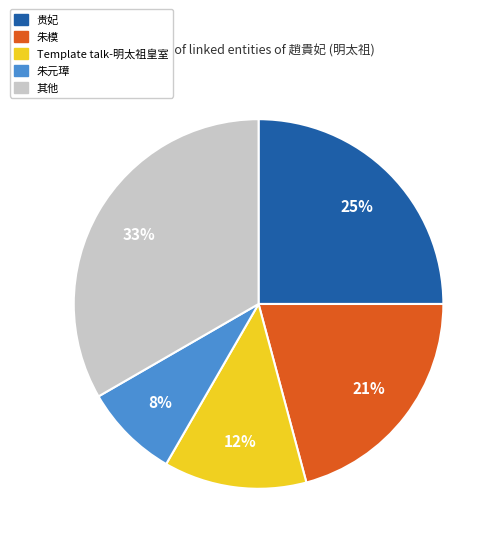

To the nearest percent, what is the difference between the largest and smallest slice percentages?

25%